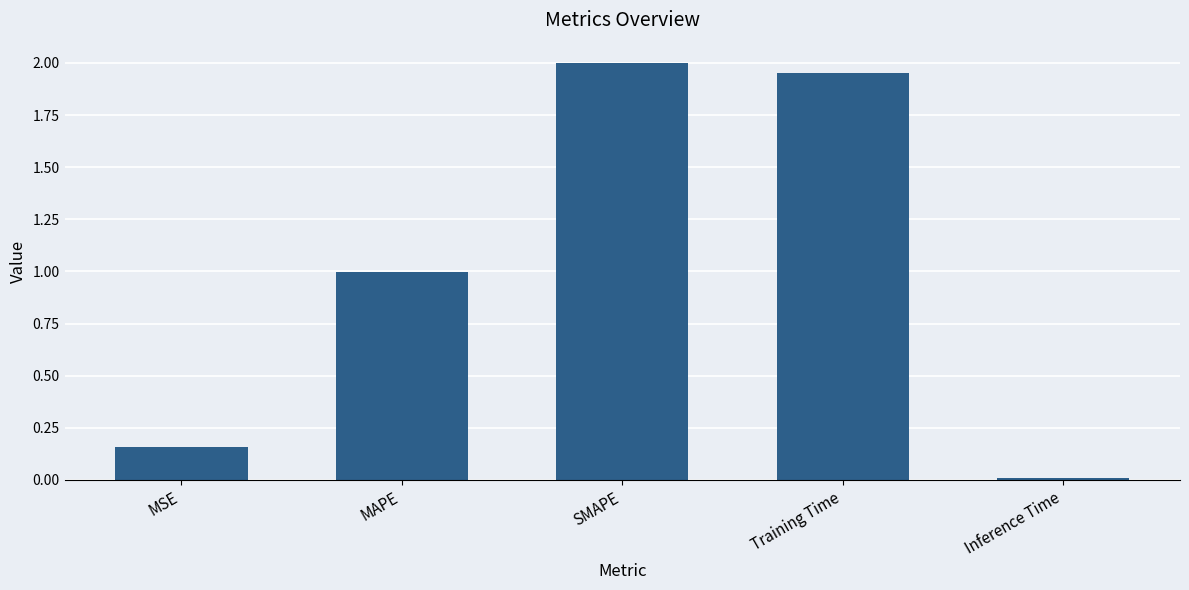

List the labels in order of value, smallest first.

Inference Time, MSE, MAPE, Training Time, SMAPE